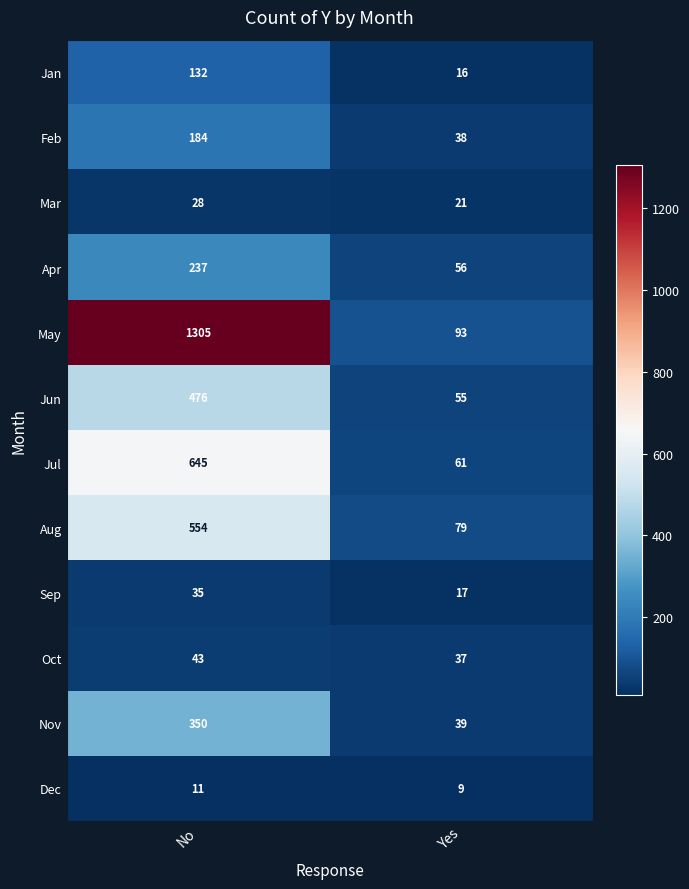

Is it true that Feb equals 24 at Yes?

False